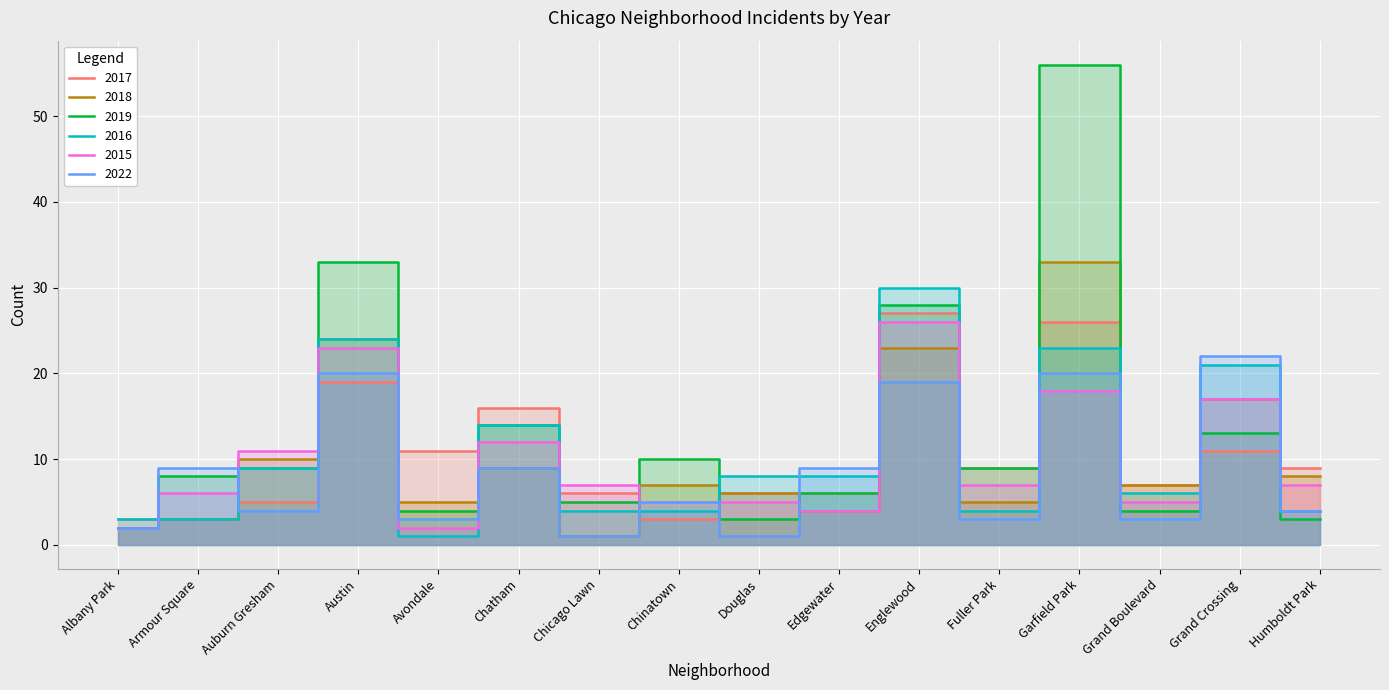

True or false: 2022 has more than 2 interior local peaks.

True